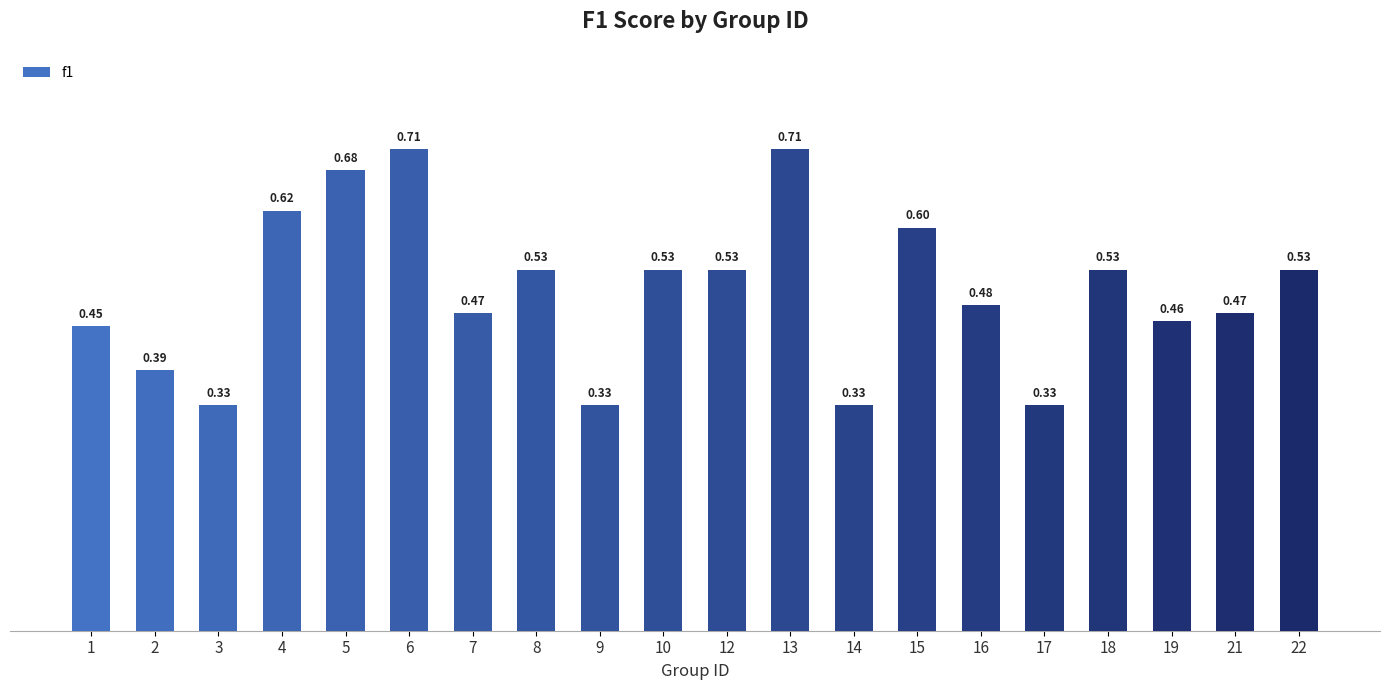

Which has a higher value, 14 or 15?

15